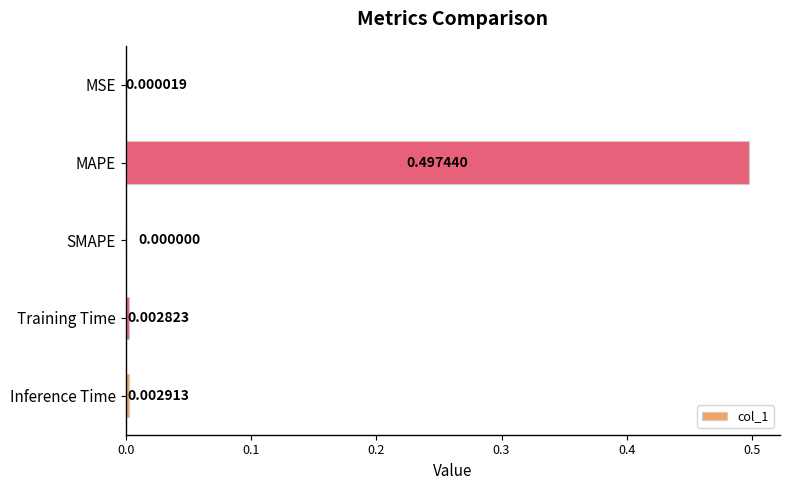

Does the chart contain stacked bars?

No